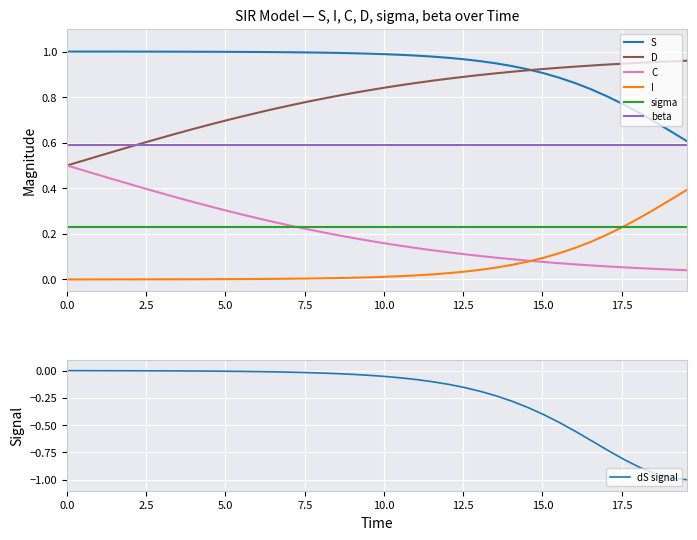

True or false: S and C cross at least once.

False